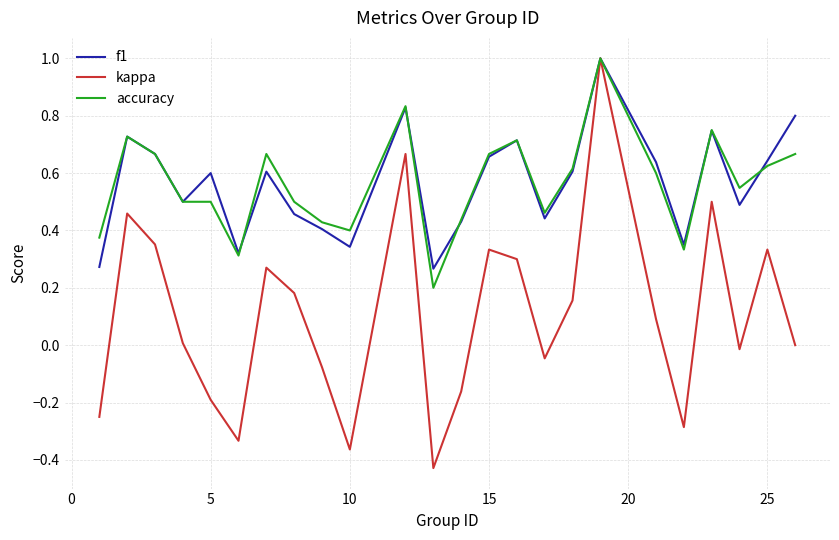

Which series has the largest range (max minus min)?

kappa